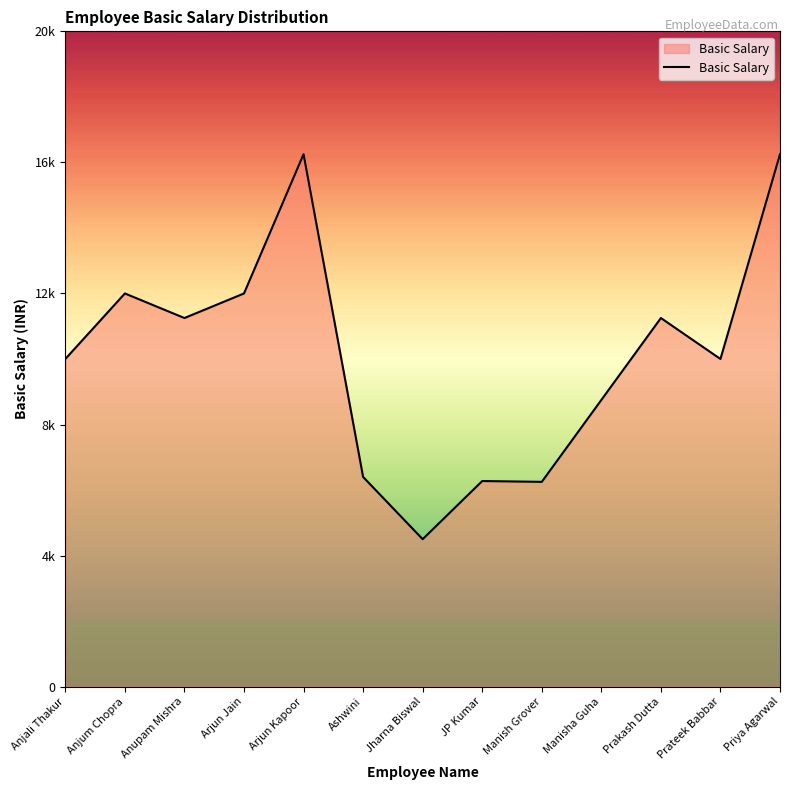

Reading right to left, extract all data points from this chart.

Priya Agarwal=16250	Prateek Babbar=10000	Prakash Dutta=11250	Manisha Guha=8750	Manish Grover=6250	JP Kumar=6275	Jharna Biswal=4500	Ashwini=6400	Arjun Kapoor=16250	Arjun Jain=12000	Anupam Mishra=11250	Anjum Chopra=12000	Anjali Thakur=10000